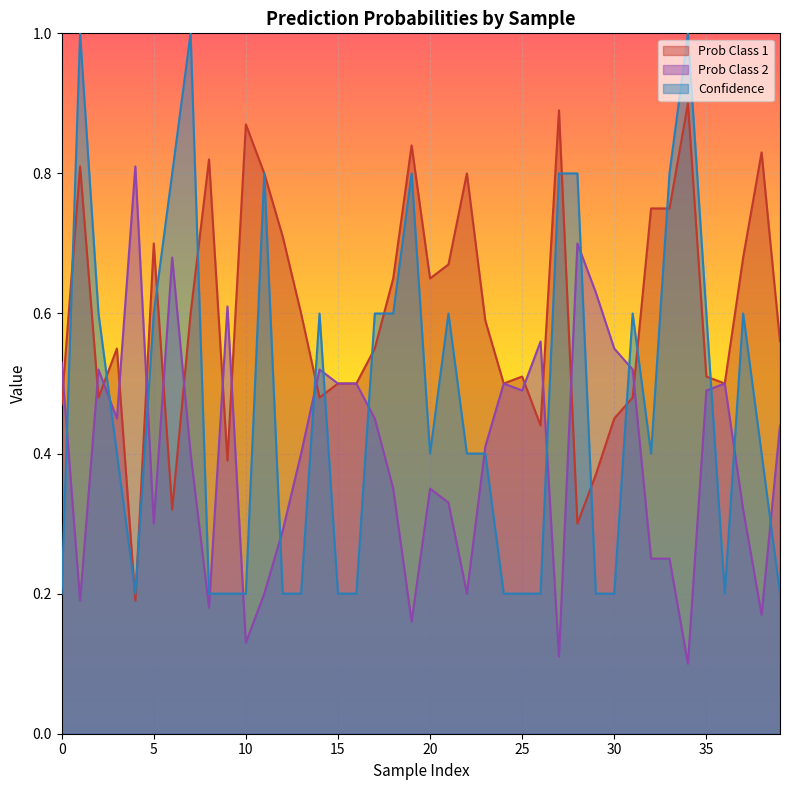

What are all the series names shown in the legend?

Prob Class 1, Prob Class 2, Confidence